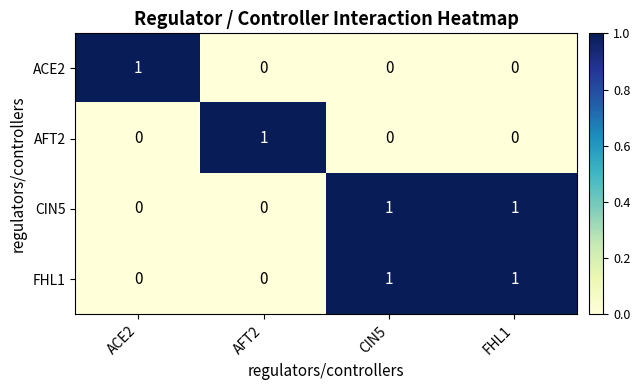

Is the value of ACE2 at AFT2 greater than the value of CIN5 at CIN5?

No